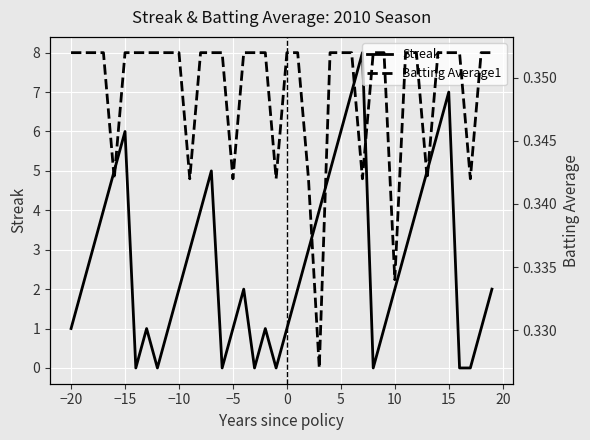

What is the maximum value for Streak?

8